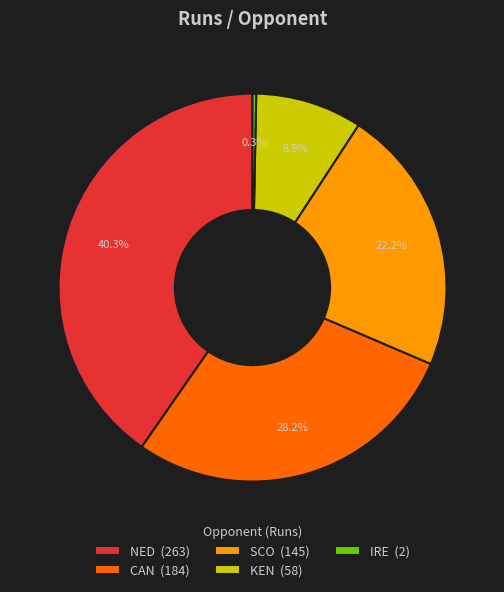

Between NED (263) and IRE (2), which is larger?

NED (263)